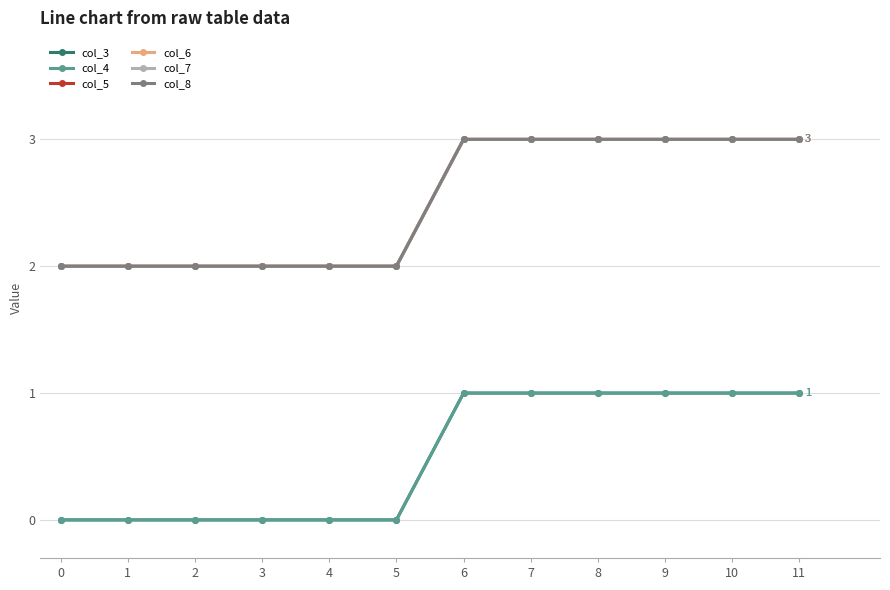

What is the difference between the maximum and minimum values in the col_3 series?

1